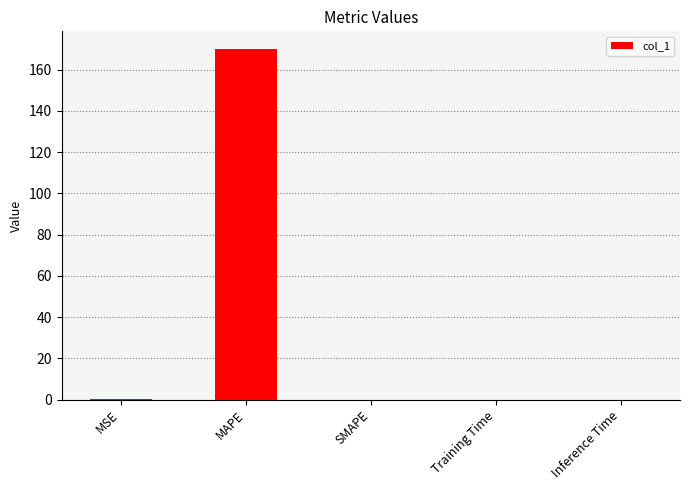

Is it true that the value at SMAPE is 0.0?

True